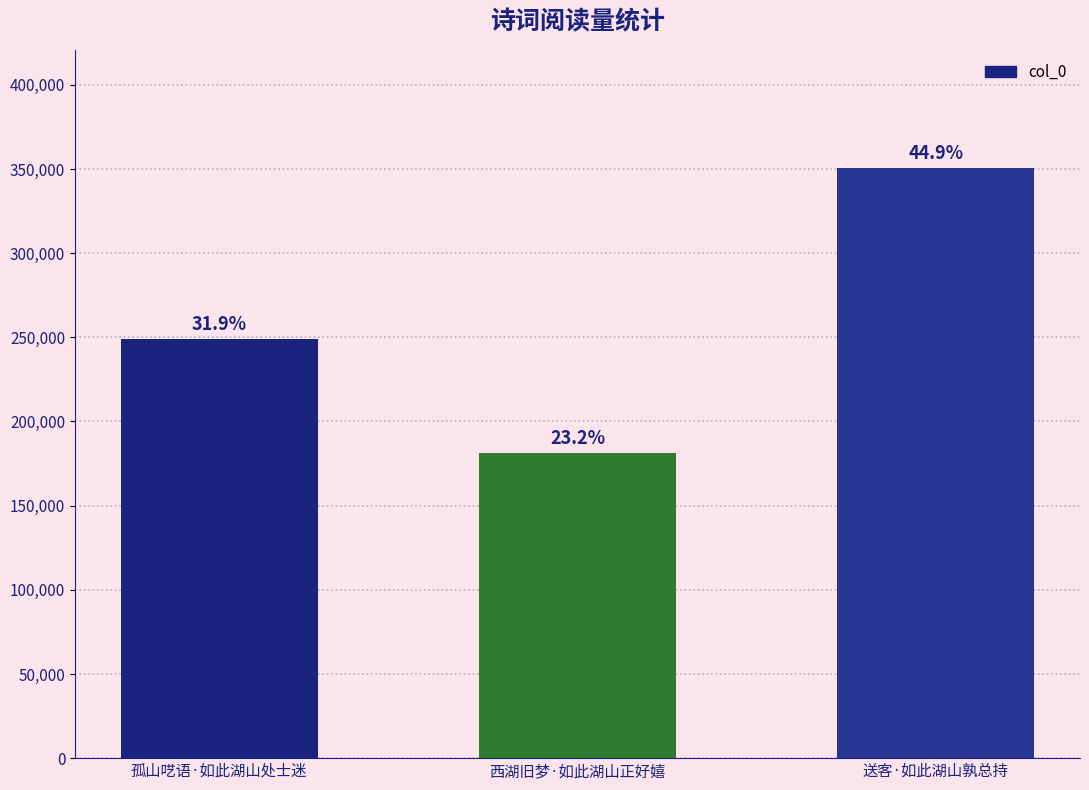

What is the ratio of the value at 送客·如此湖山孰总持 to the value at 西湖旧梦·如此湖山正好嬉?

1.9